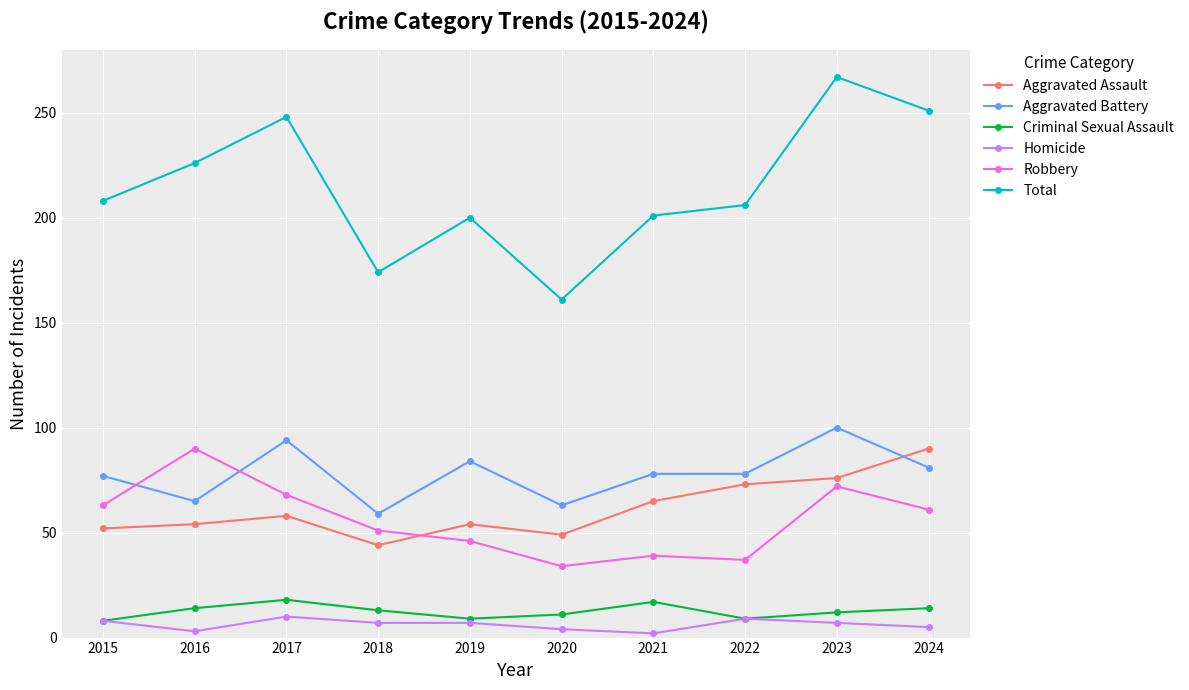

What is the minimum value for Robbery?

34